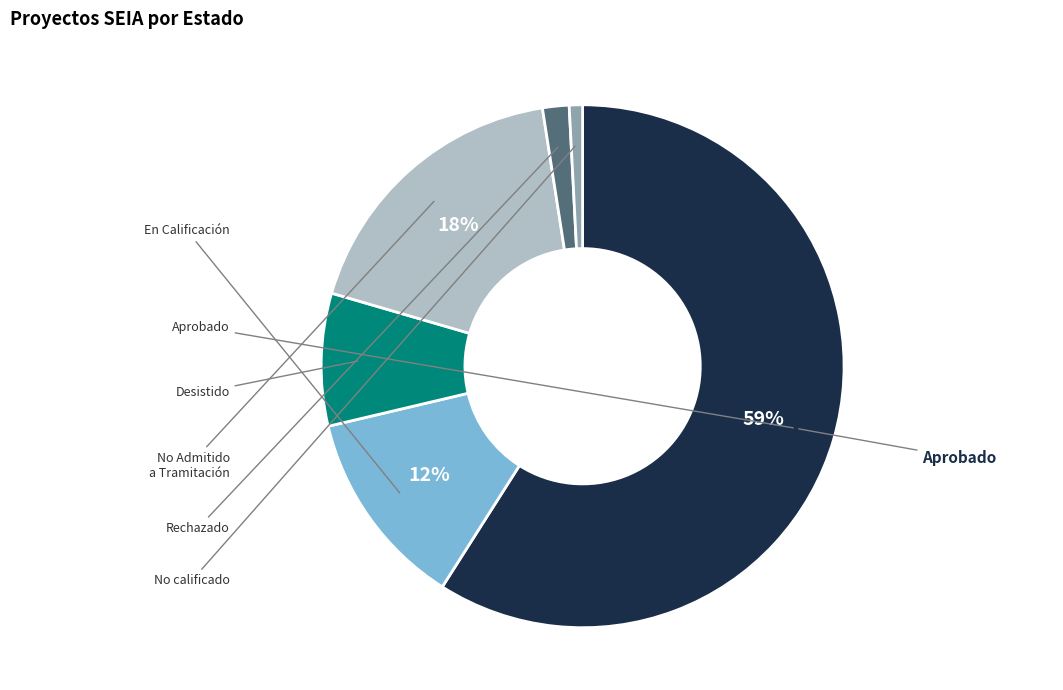

To the nearest percent, what is the difference between the largest and smallest slice percentages?

58%